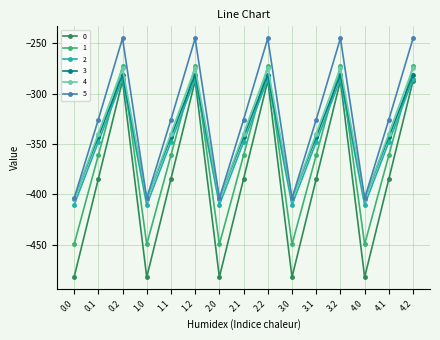

What is the total value across all series at 1.1?

-2101.6